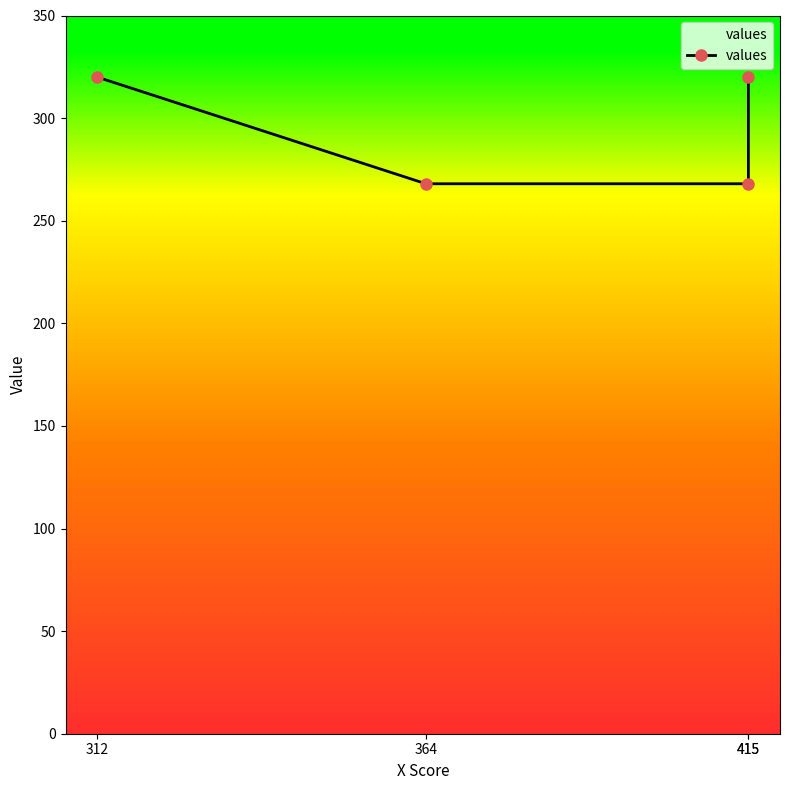

How many data points does each series have?

4